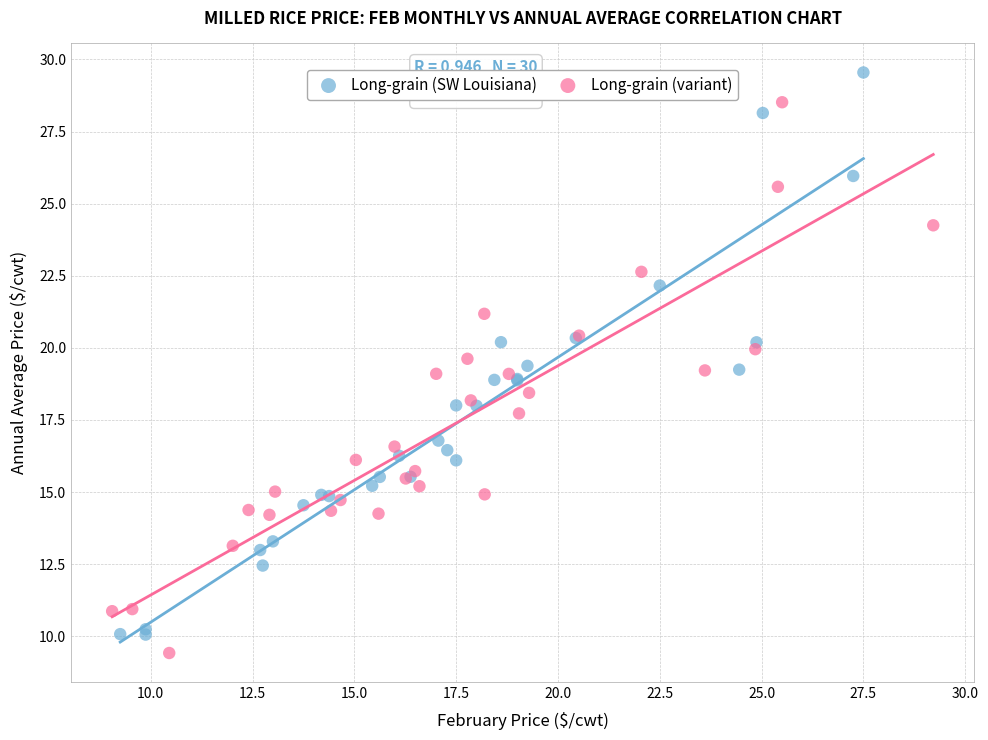

Which series reaches the maximum Y coordinate?

Long-grain (SW Louisiana)